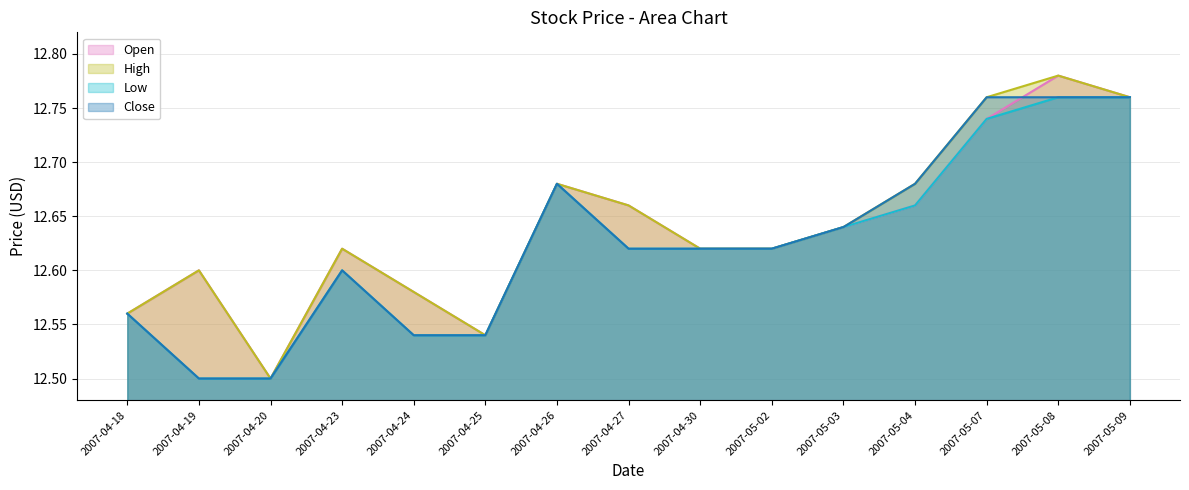

What is the maximum value shown in the chart?

12.8